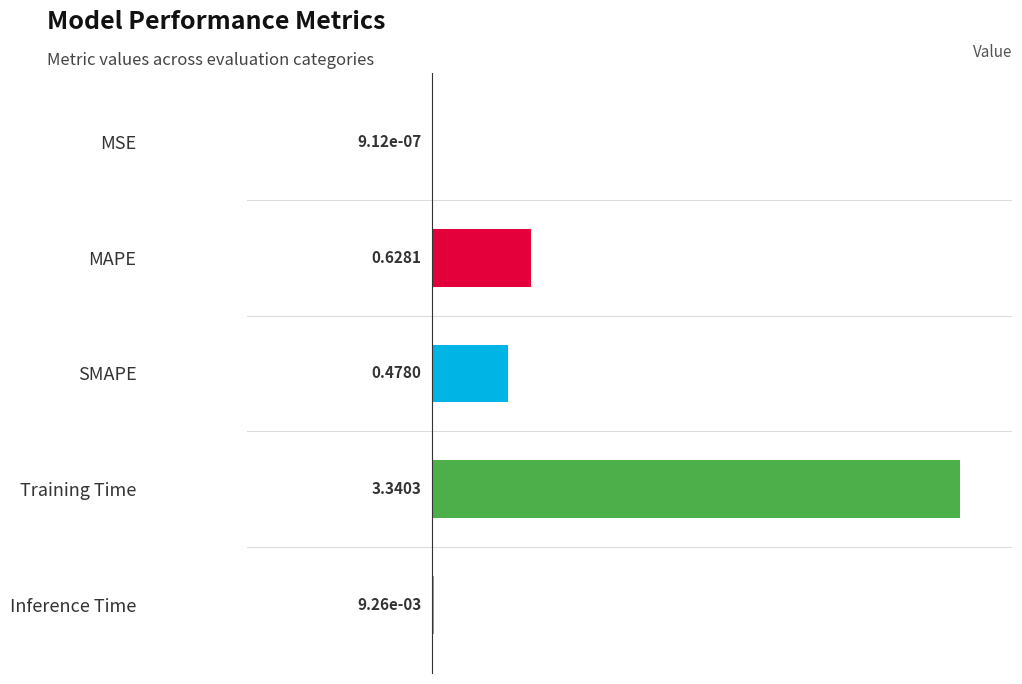

Which has a higher value, Training Time or MAPE?

Training Time